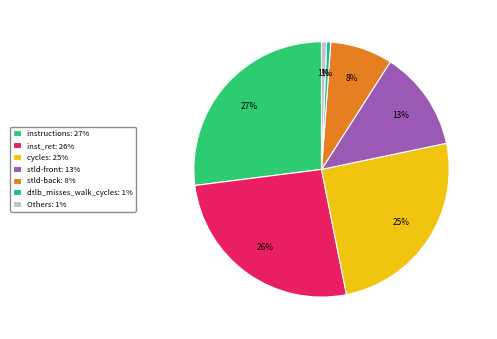

How many slices are in this pie chart?

7